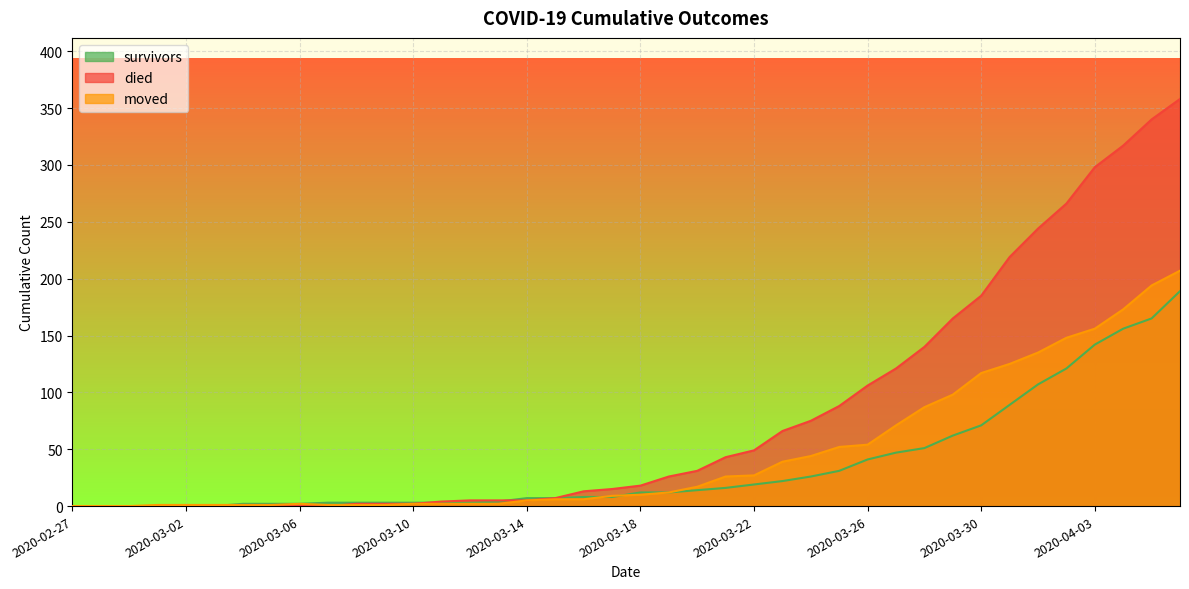

Does the chart display data point markers on the line(s)?

No